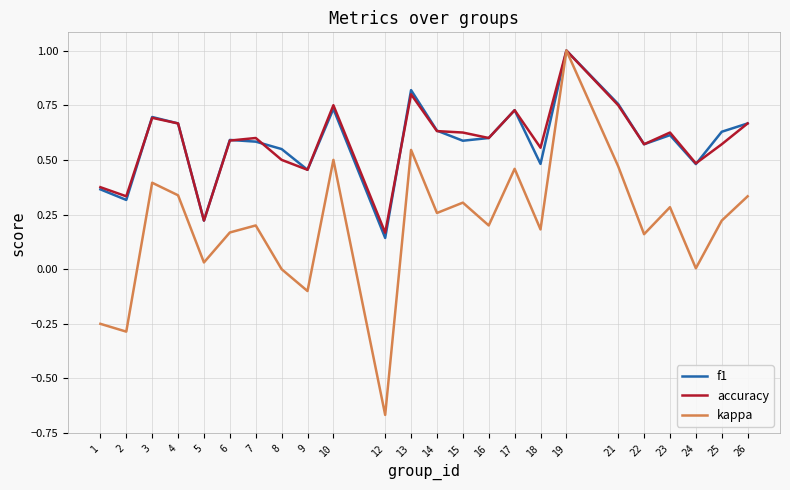

At which label does kappa first exceed 0?

3